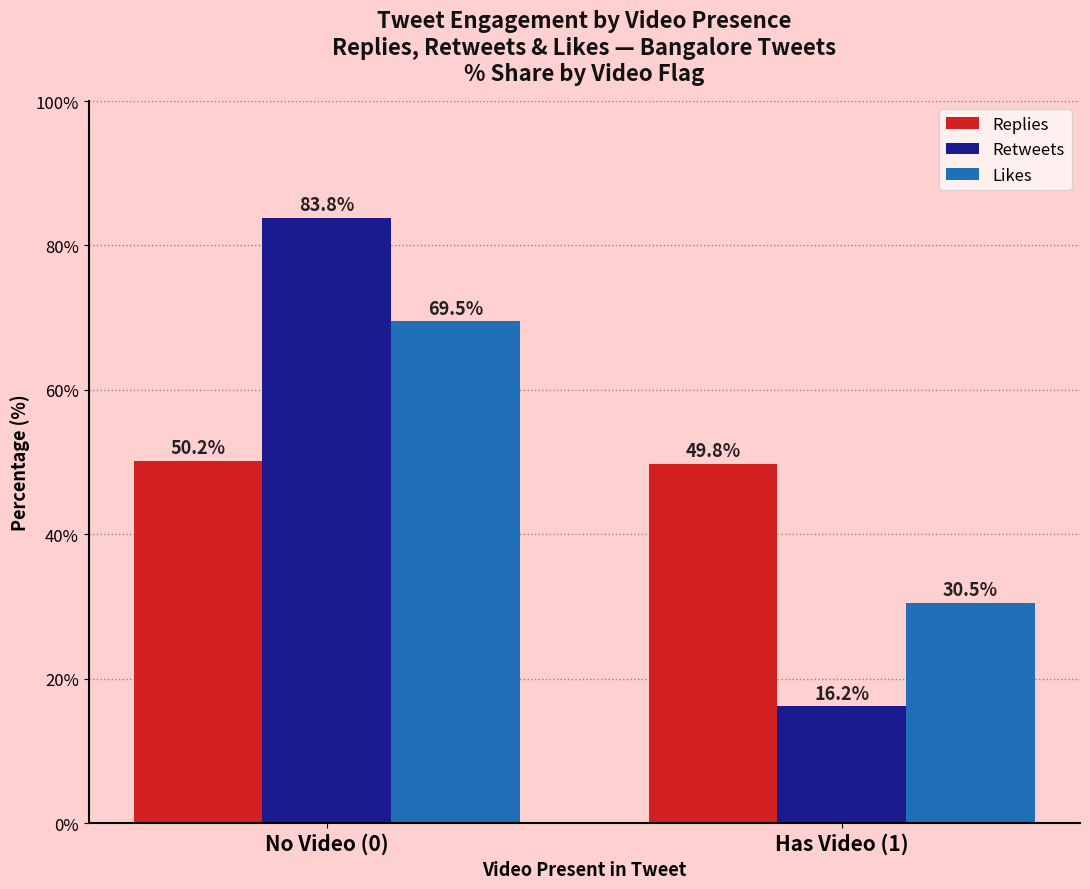

What is the sum of all Replies values?

100.0